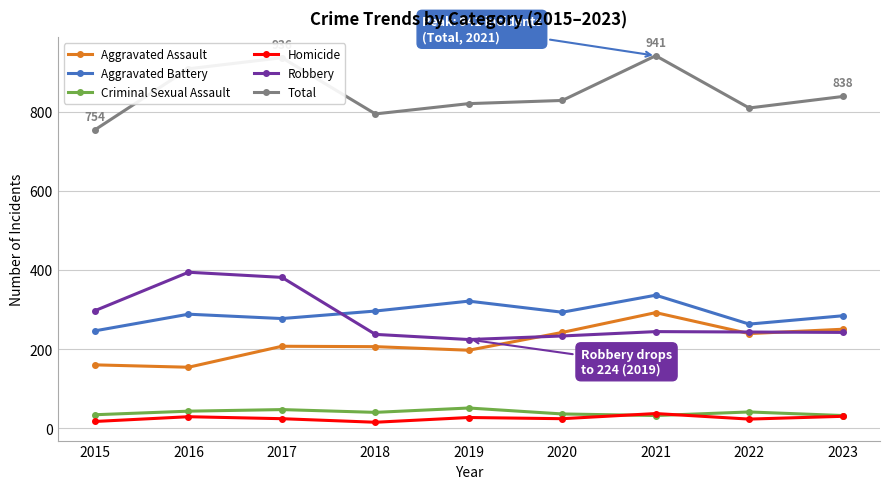

True or false: Criminal Sexual Assault and Aggravated Battery intersect in this chart.

False